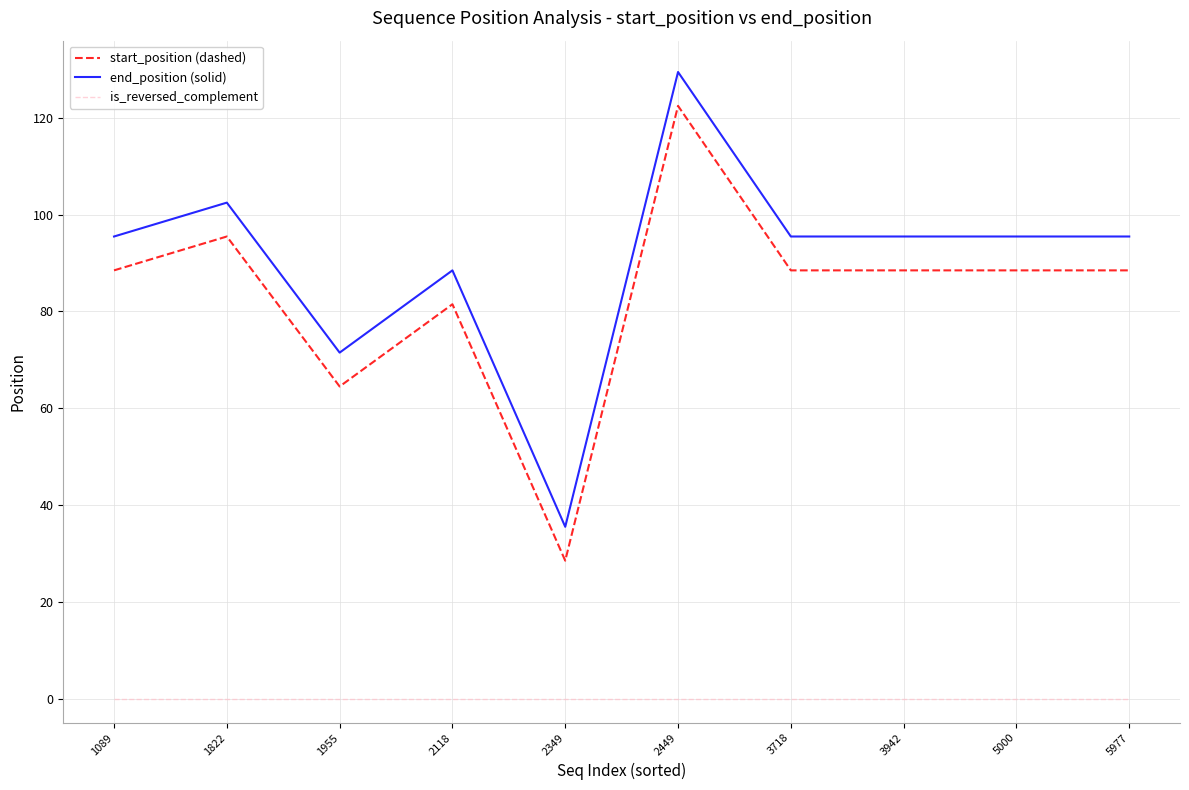

Reading left to right, transcribe all the data shown in this chart.

start_position (dashed): 1089=88.5	1822=95.5	1955=64.5	2118=81.5	2349=28.5	2449=122.5	3718=88.5	3942=88.5	5000=88.5	5977=88.5
end_position (solid): 1089=95.5	1822=102.5	1955=71.5	2118=88.5	2349=35.5	2449=129.5	3718=95.5	3942=95.5	5000=95.5	5977=95.5
is_reversed_complement: 1089=0.0	1822=0.0	1955=0.0	2118=0.0	2349=0.0	2449=0.0	3718=0.0	3942=0.0	5000=0.0	5977=0.0